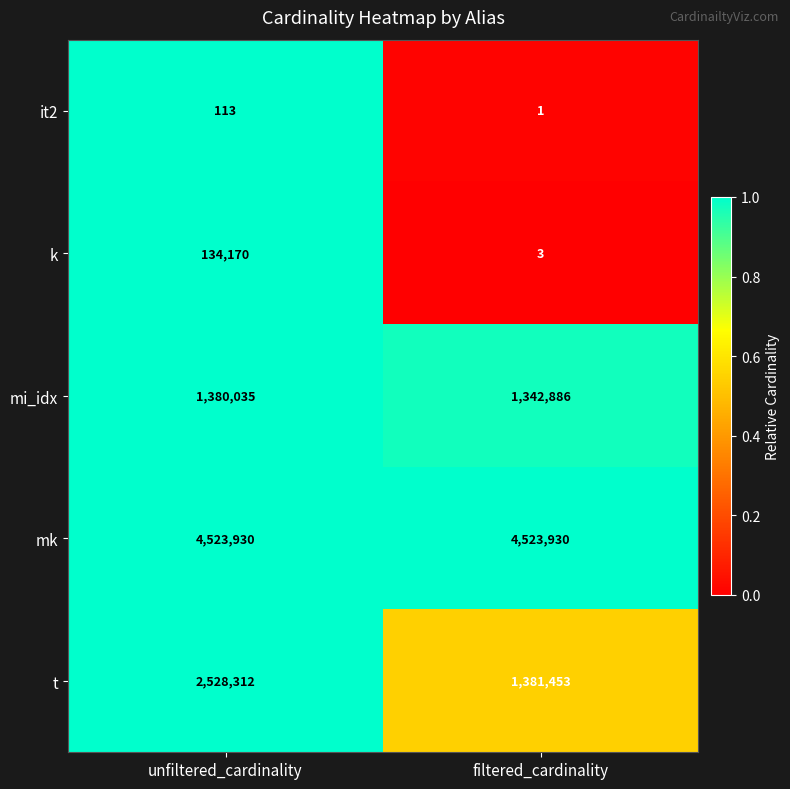

Read the mi_idx value at filtered_cardinality, to the nearest 10.

1342890